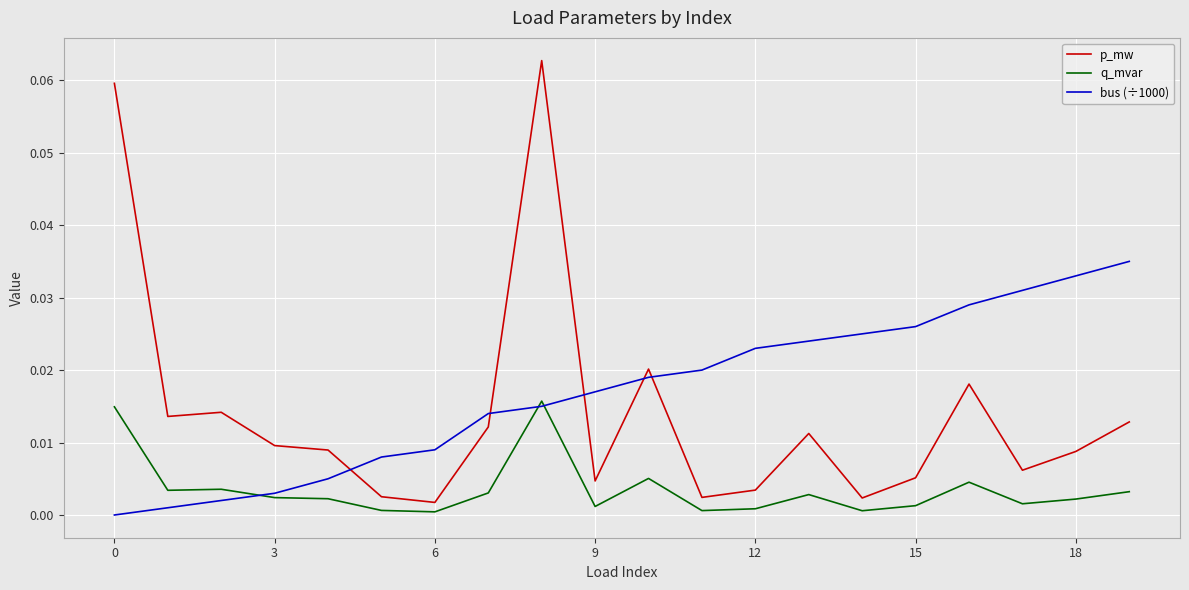

Which series has the widest spread of values?

p_mw